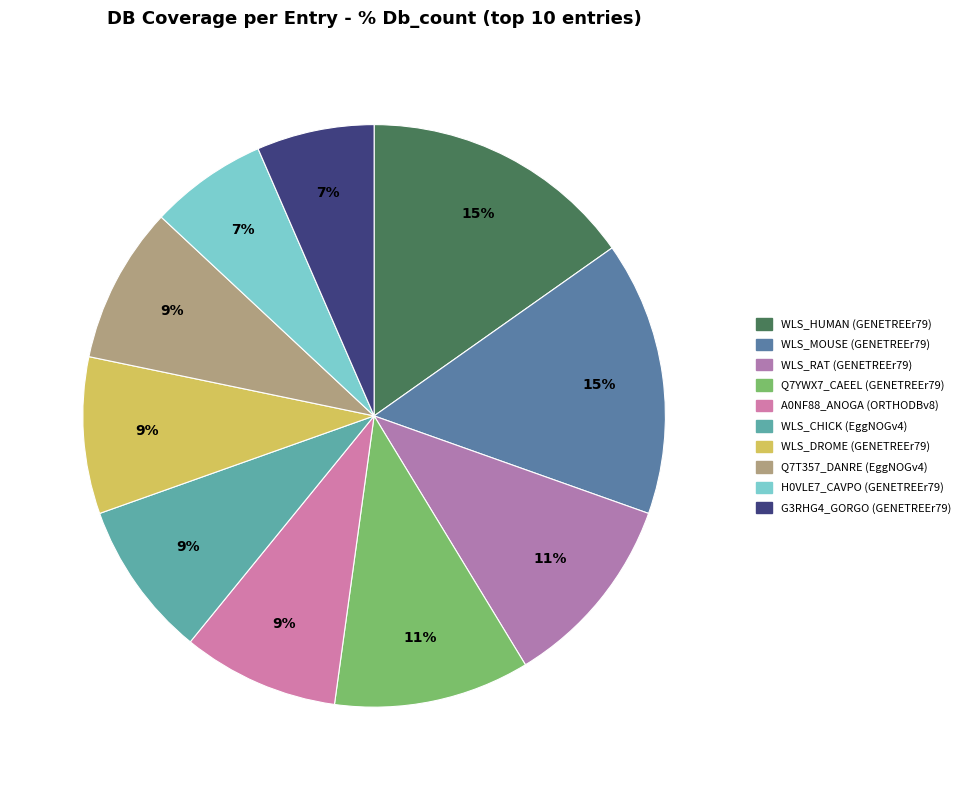

To the nearest percent, what is the average slice percentage?

10%